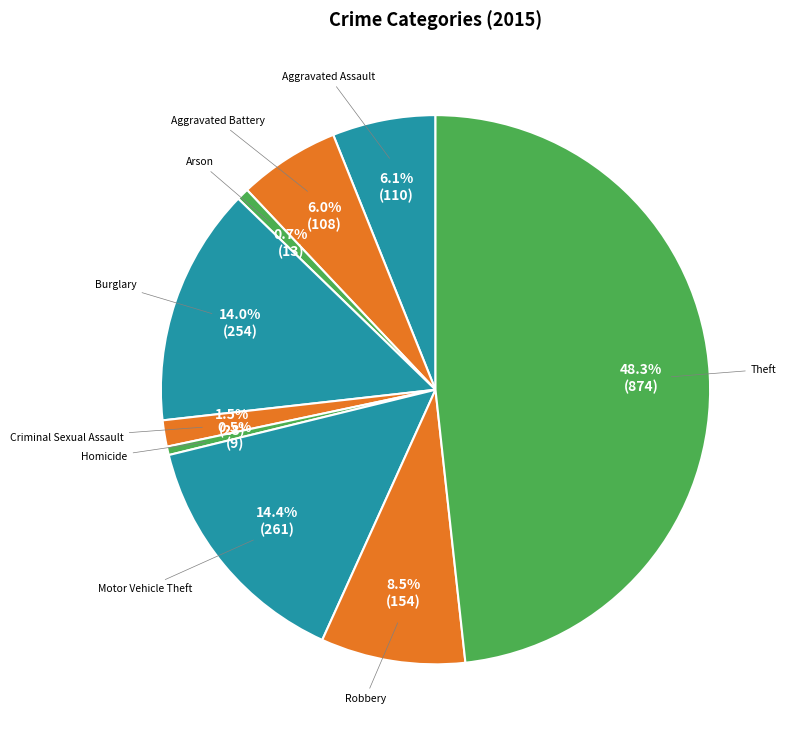

What percentage is the Aggravated Battery slice, to the nearest percent?

6%